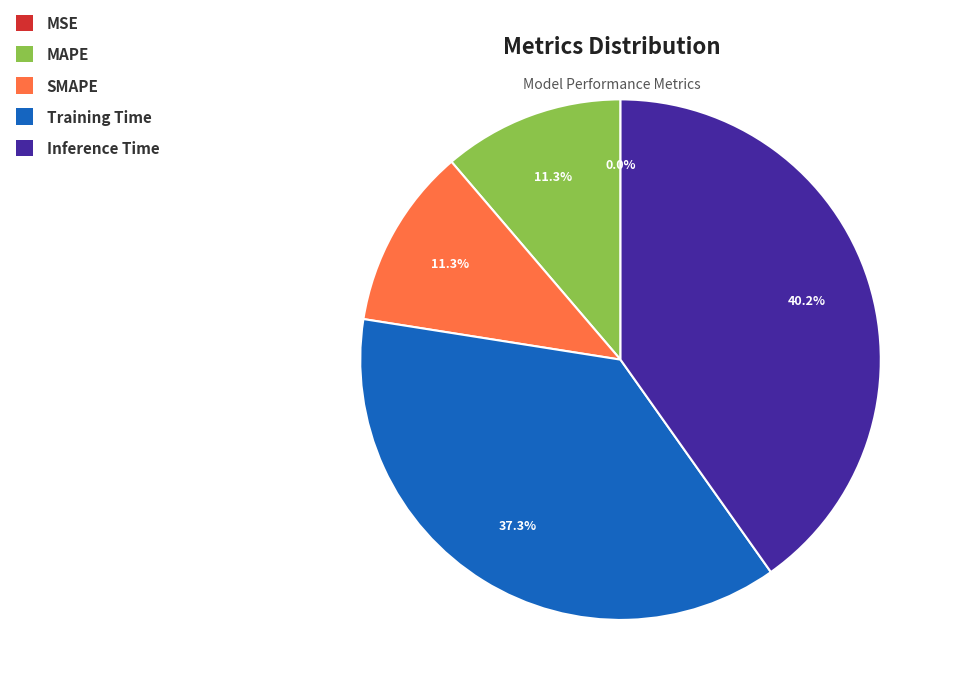

What is the largest slice in the pie chart?

Inference Time